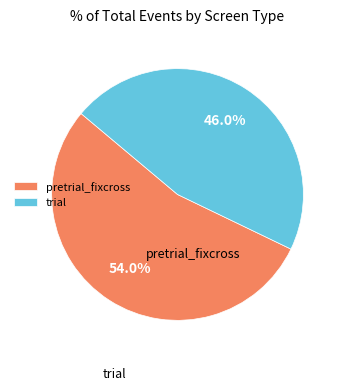

What is the total percentage of pretrial_fixcross and trial?

100.0%